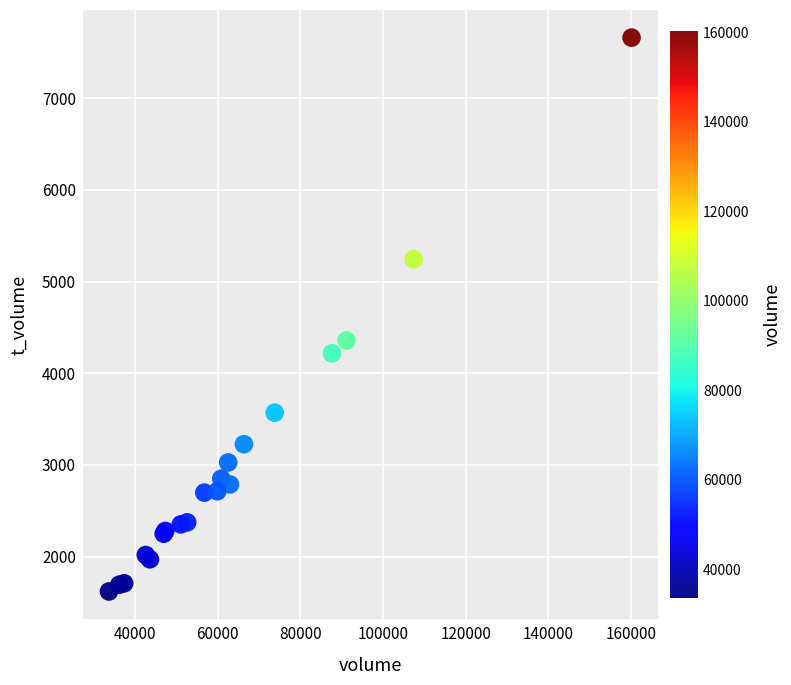

What Y value in the scatter plot is closest to 4640?

4358